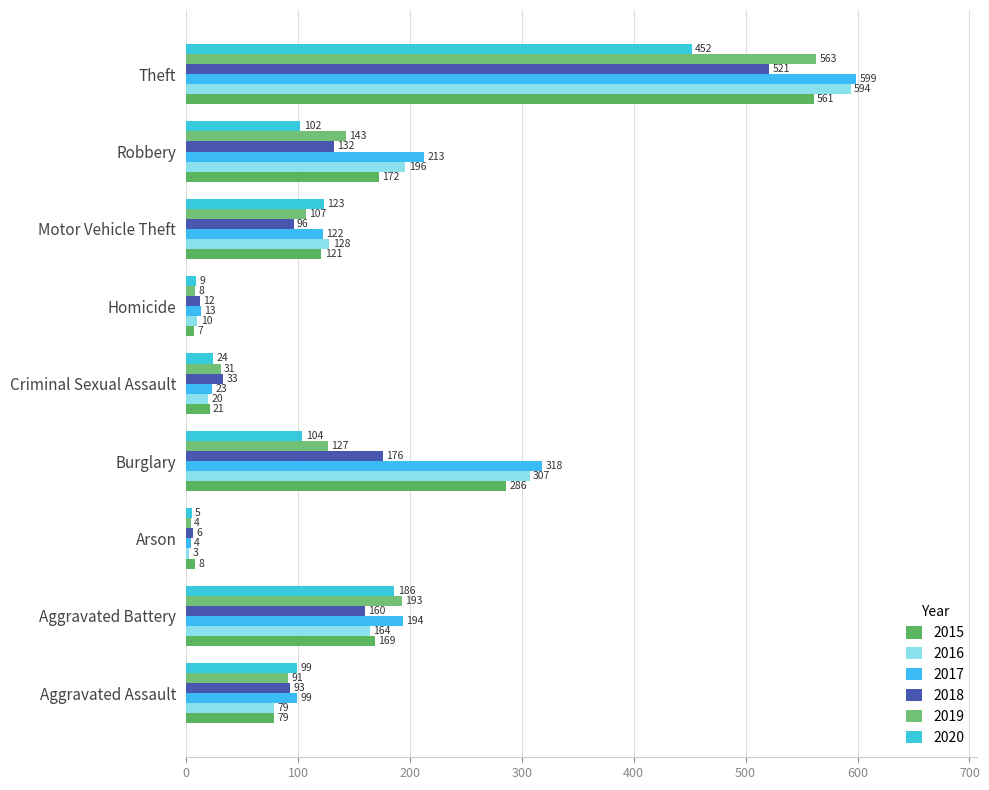

What is the difference between the maximum and minimum values in the 2018 series?

515